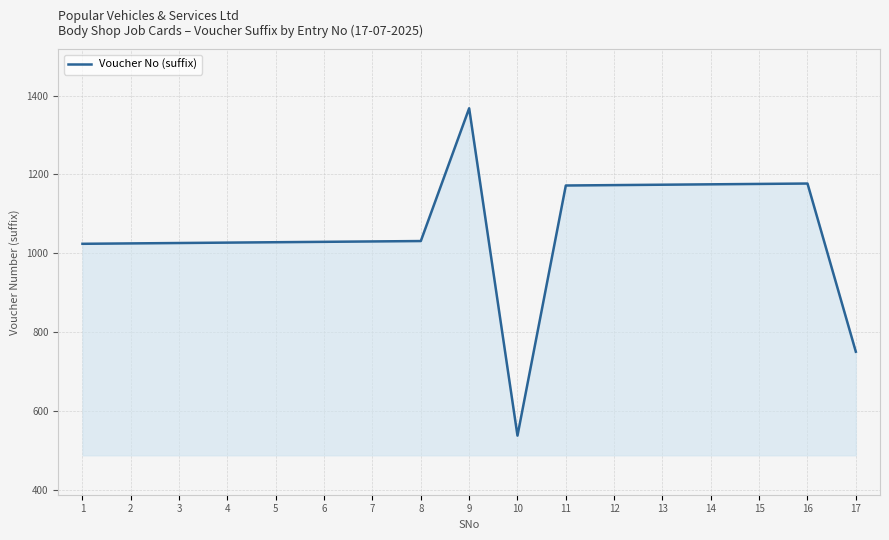

What is the greatest value displayed?

1368